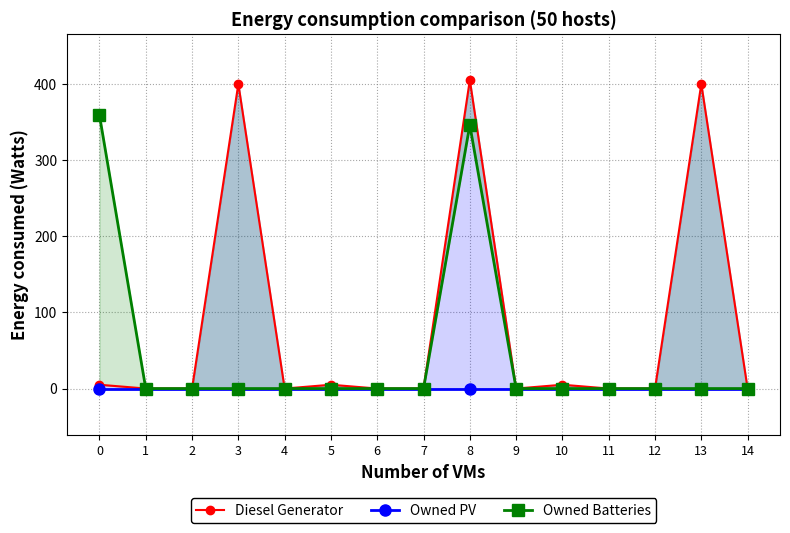

At 10, list the series in order from smallest to largest.

Owned PV, Owned Batteries, Diesel Generator